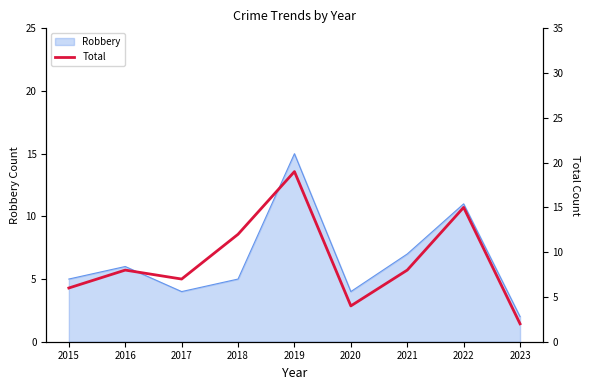

True or false: the data shows 8 at 2016.

True